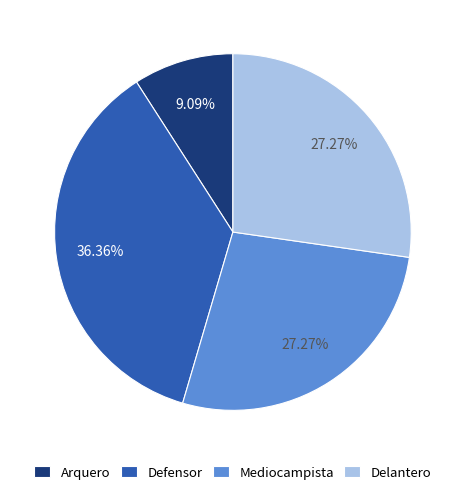

To the nearest percent, what is the difference between the largest and smallest slice percentages?

27%